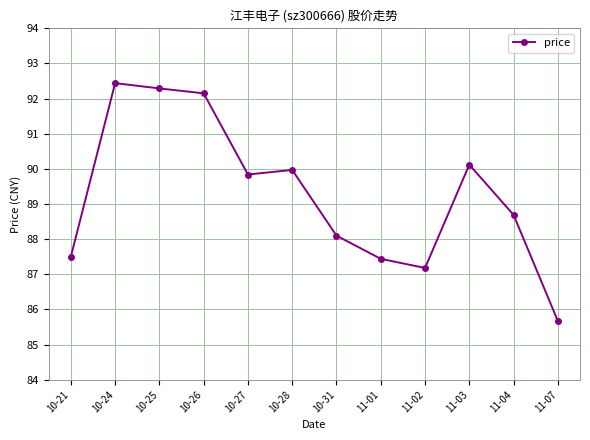

What is the difference between the second highest and minimum values?

6.6